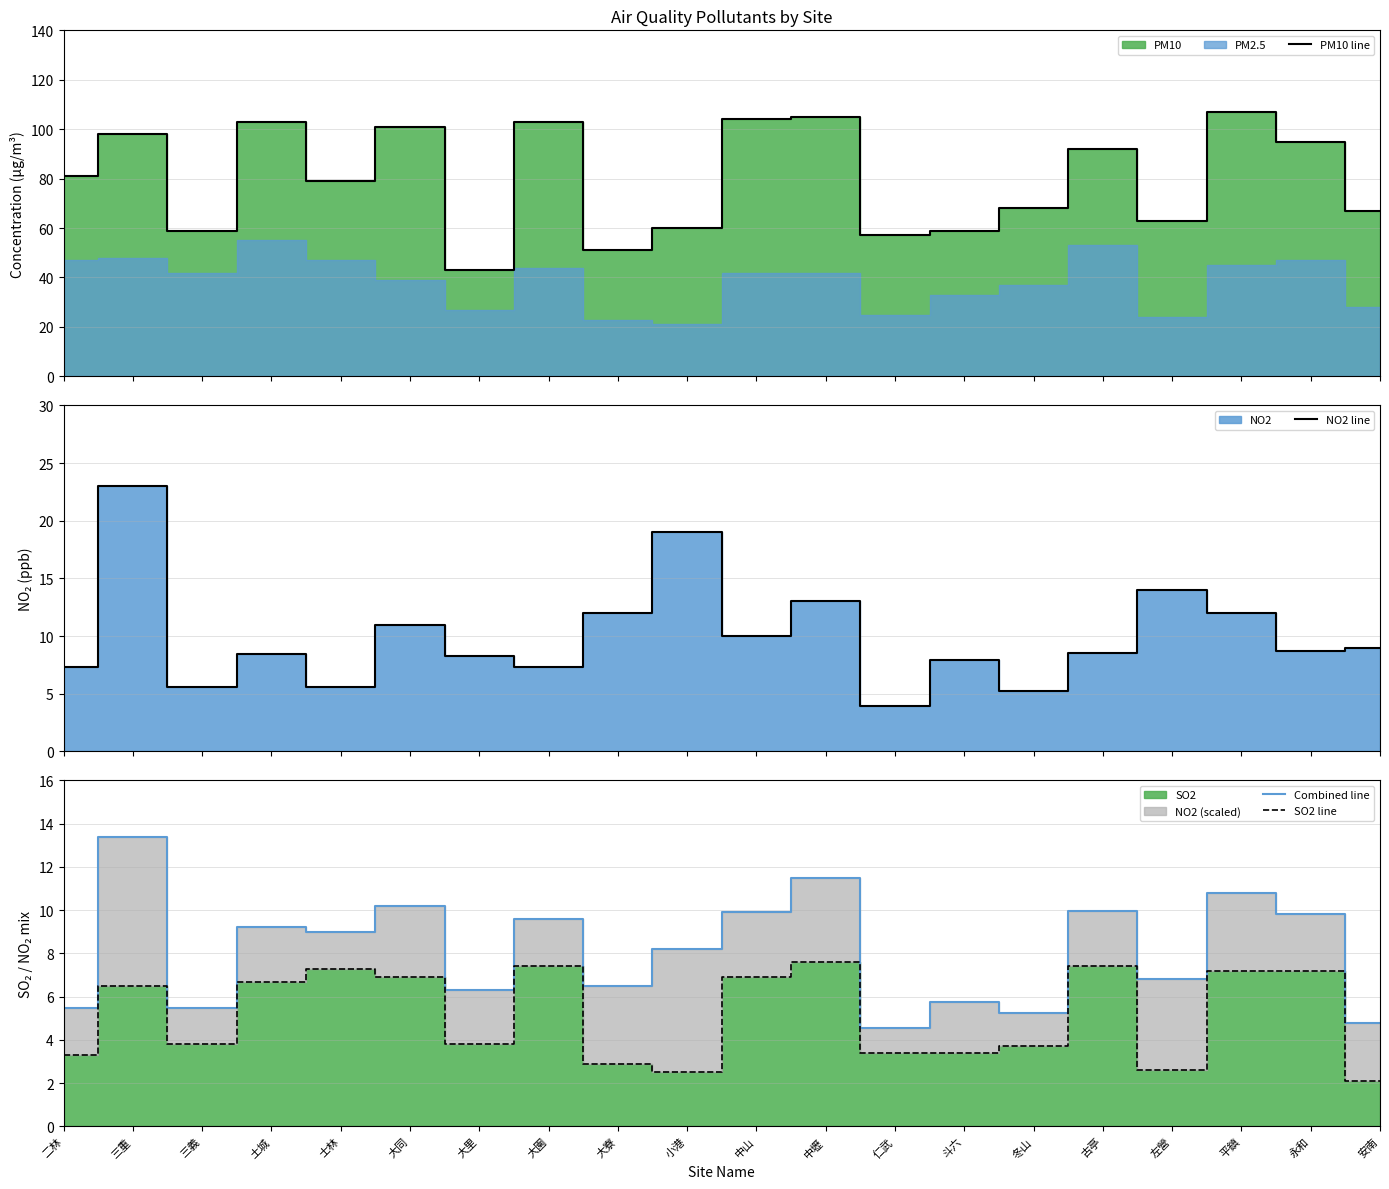

Which series has the largest total across all categories?

PM10 line